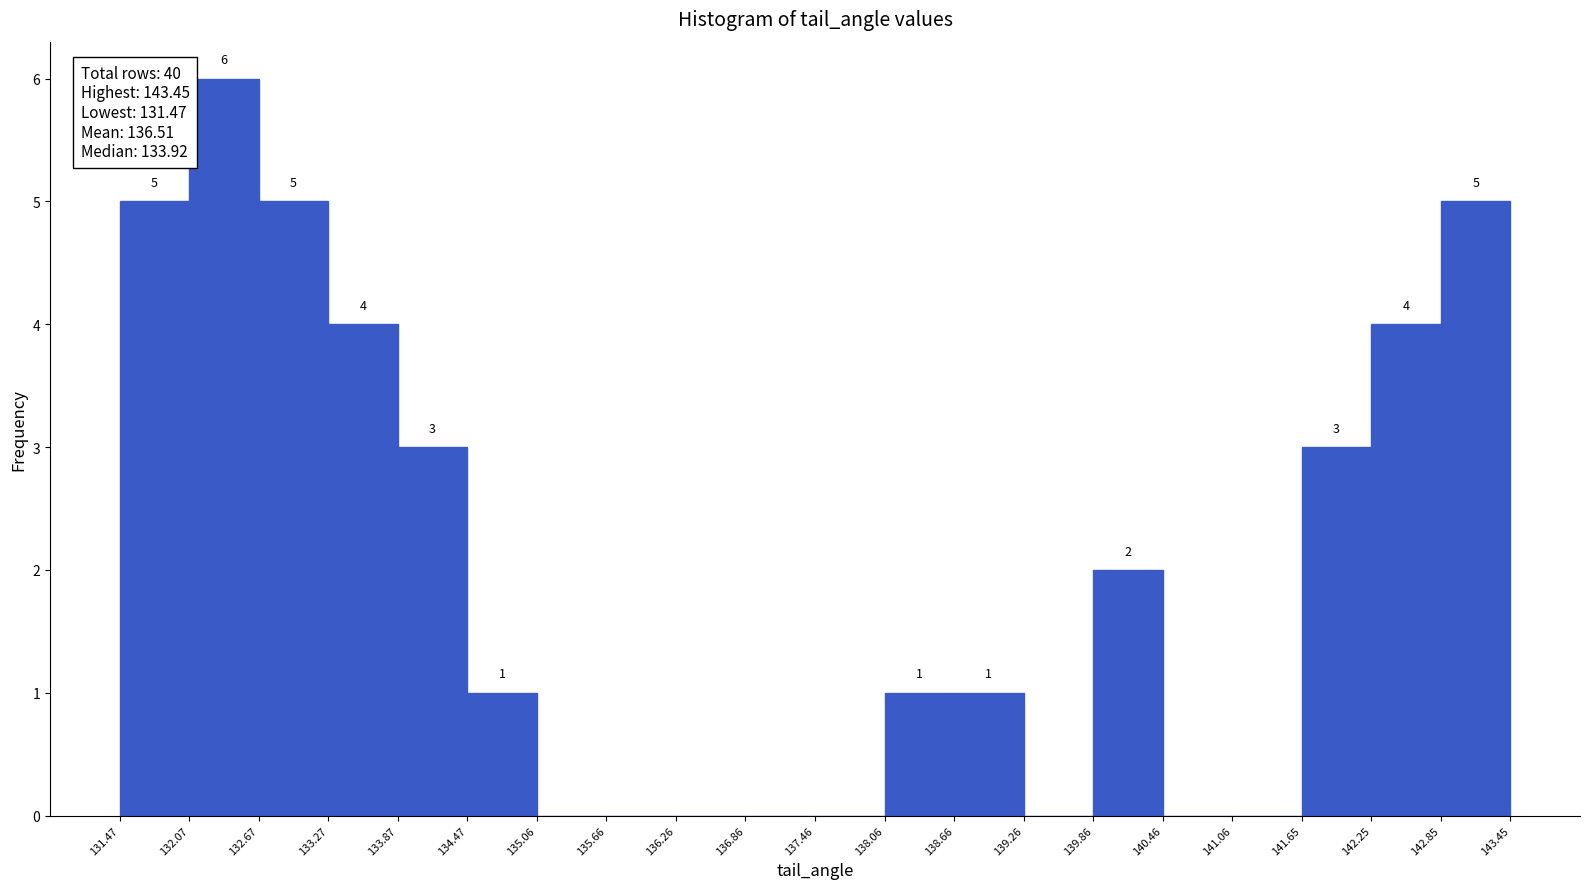

Which range on the x-axis has the tallest bar?

132.07 to 132.67